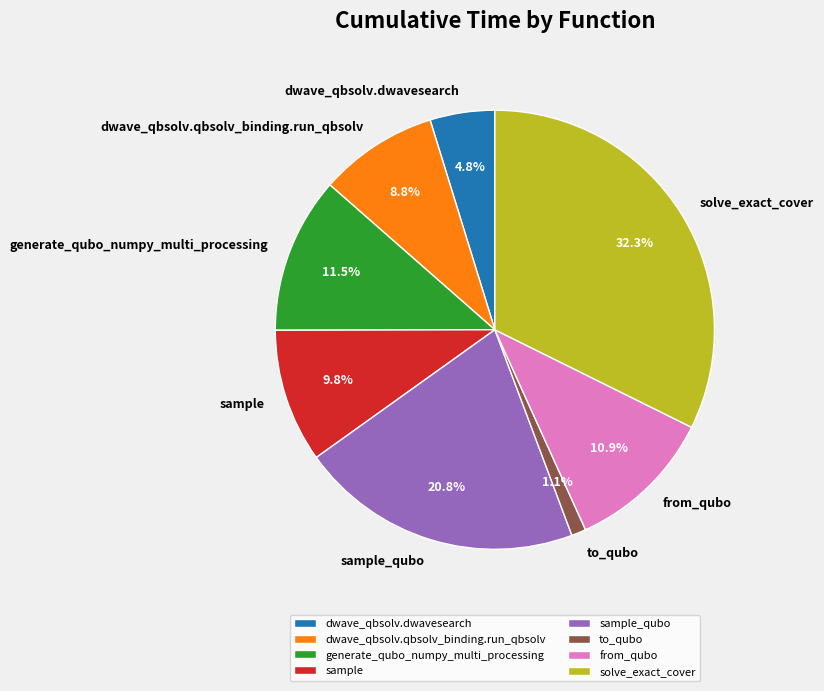

Which slice is the largest?

solve_exact_cover